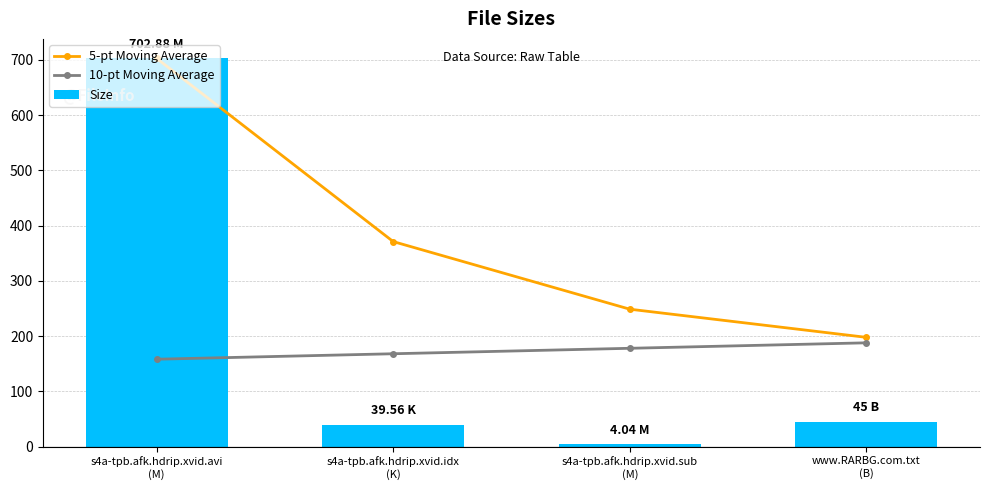

How many data points does each series have?

4